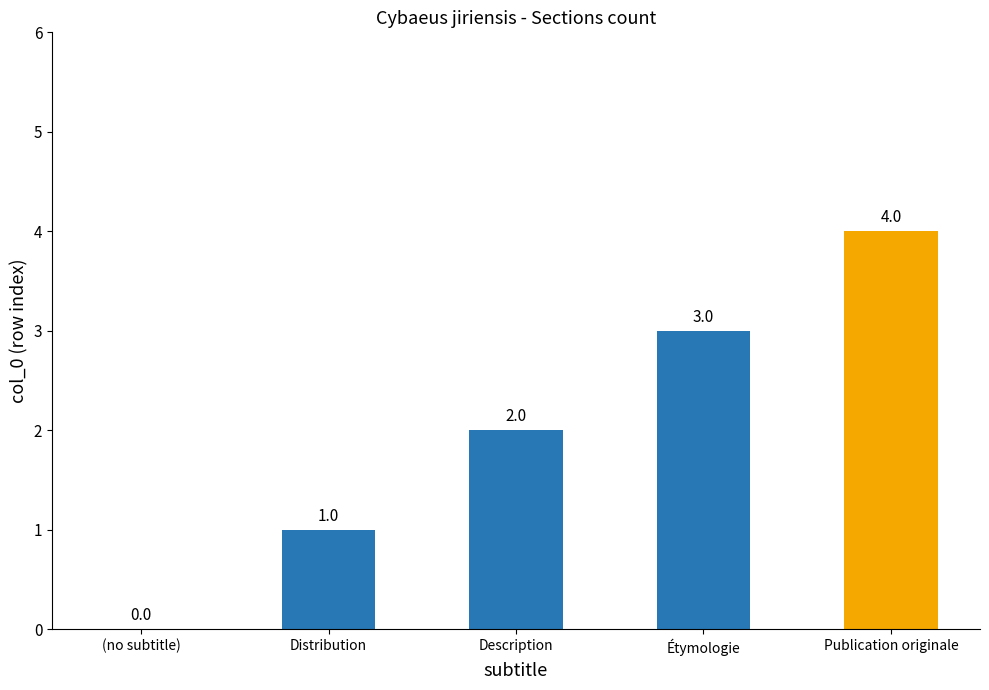

Which has a higher value, Publication originale or (no subtitle)?

Publication originale